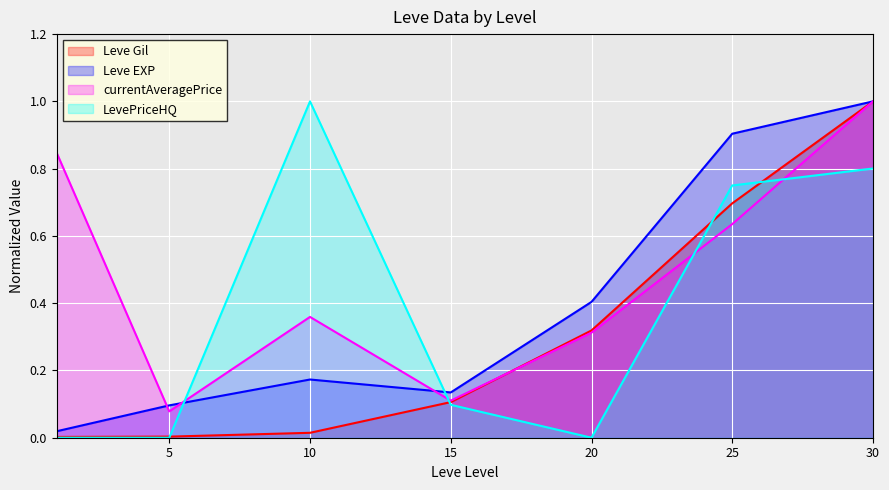

Where is the first local minimum for Leve EXP?

15